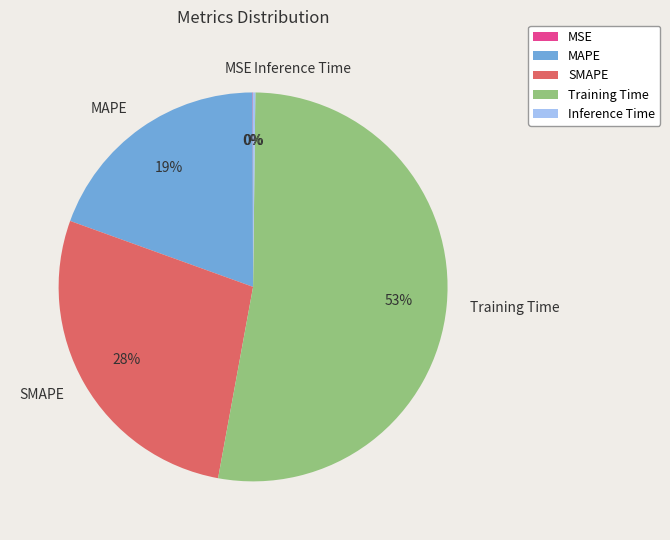

Which slice is the largest?

Training Time